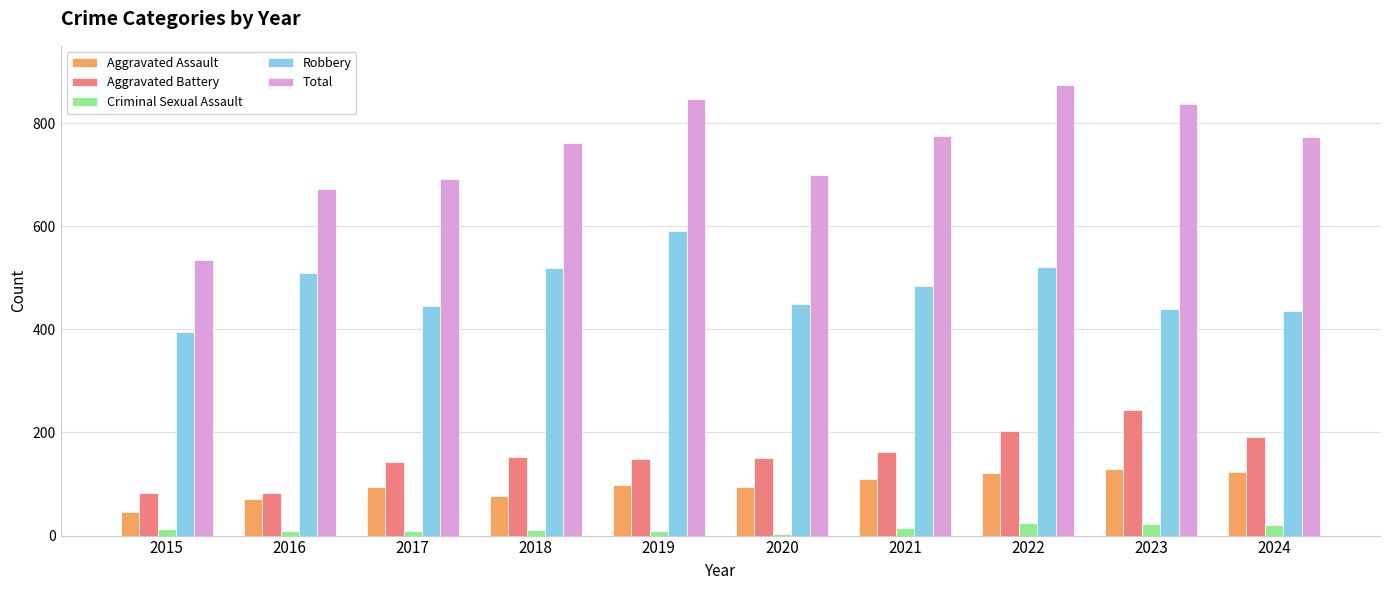

What is the value of the Criminal Sexual Assault bar at the 2nd from the left?

8